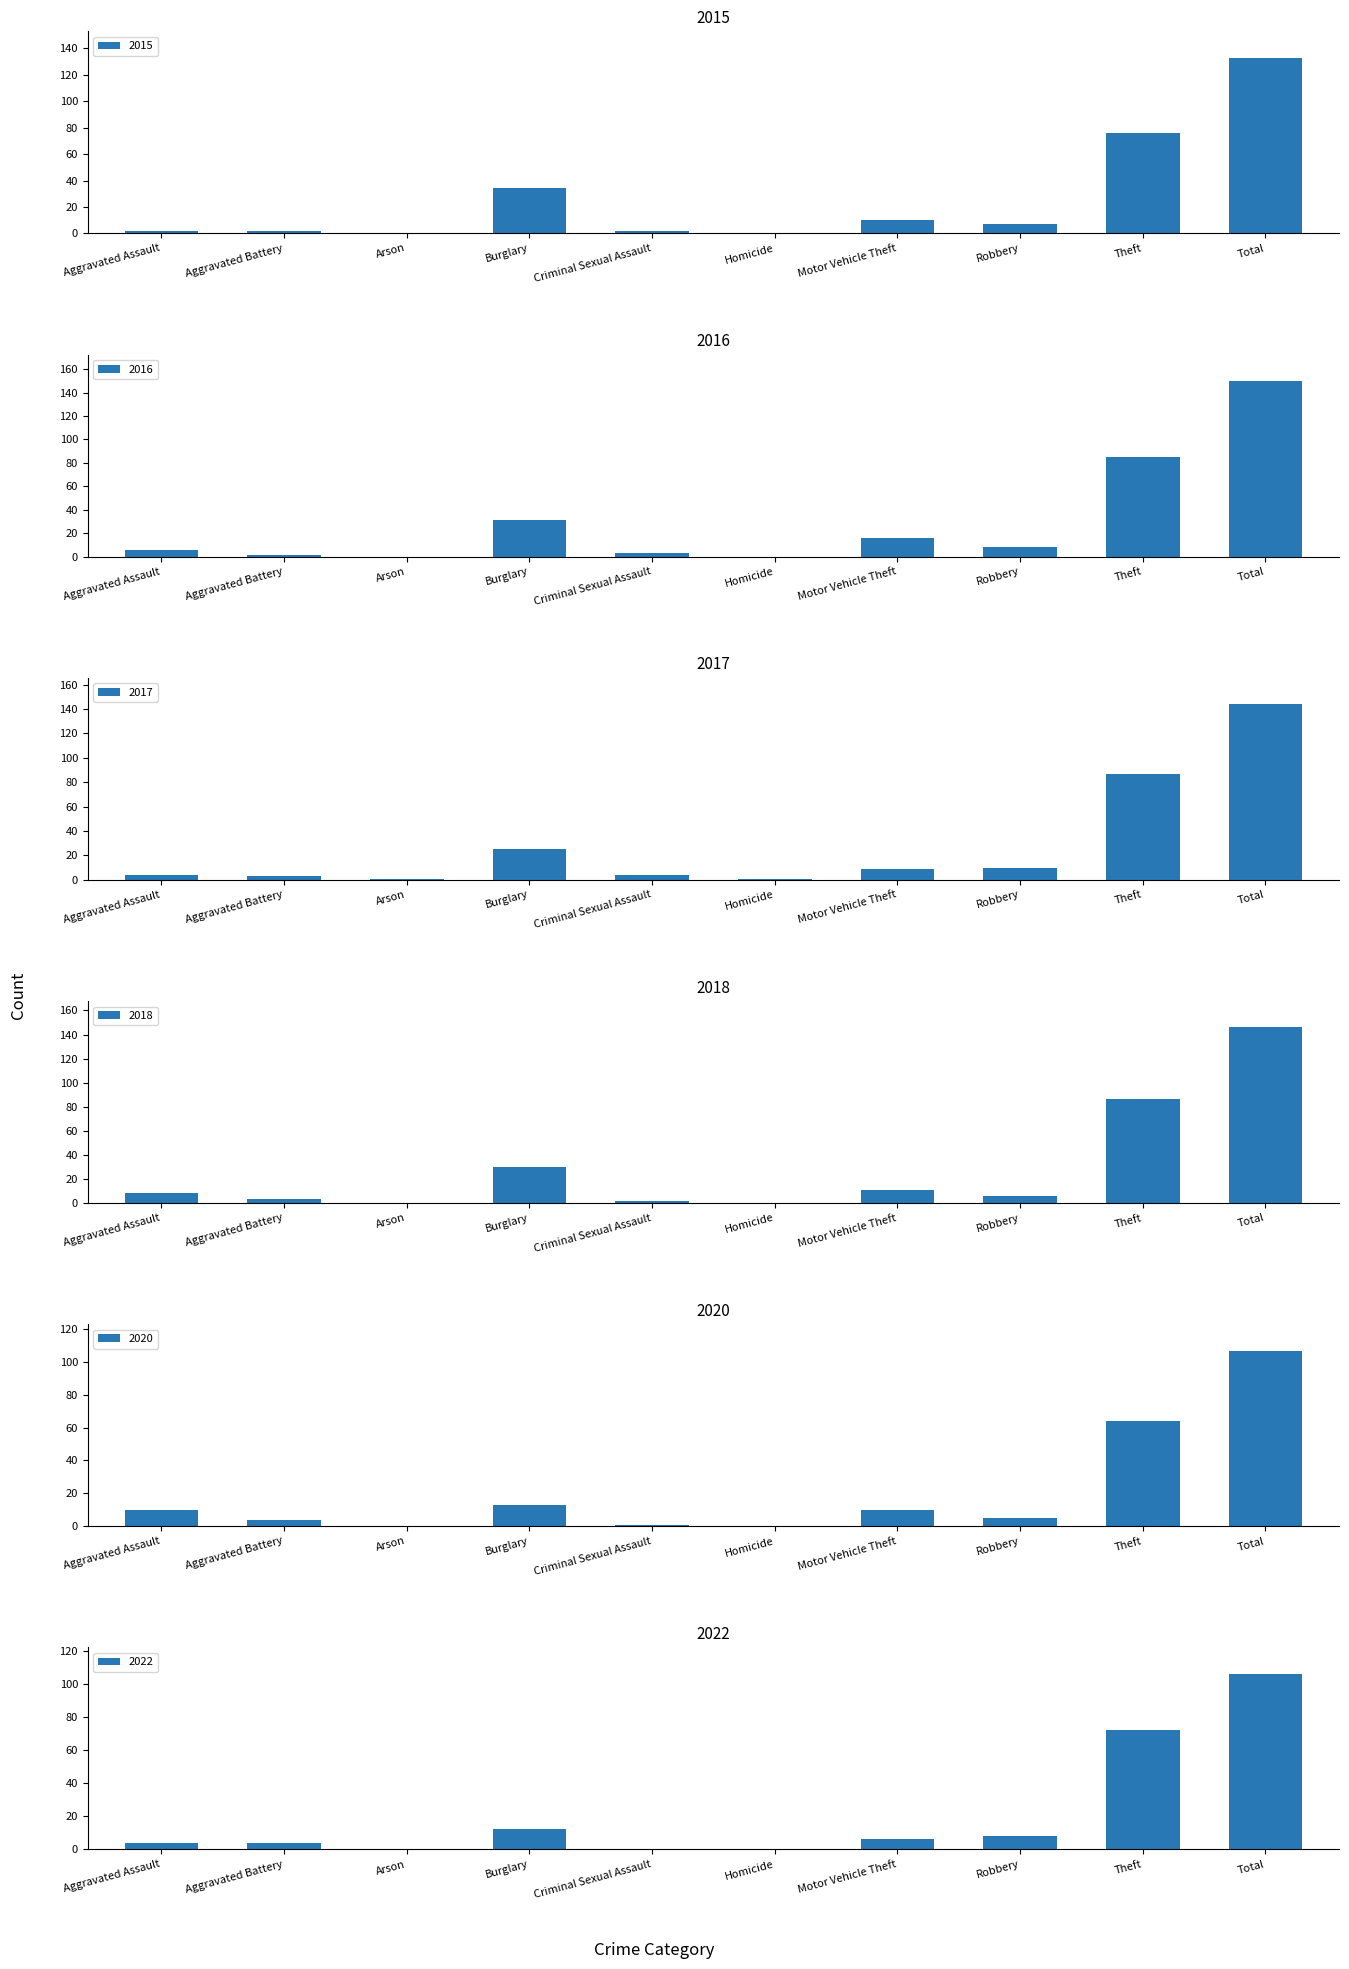

What is the label of the 10th bar from the right?

Aggravated Assault